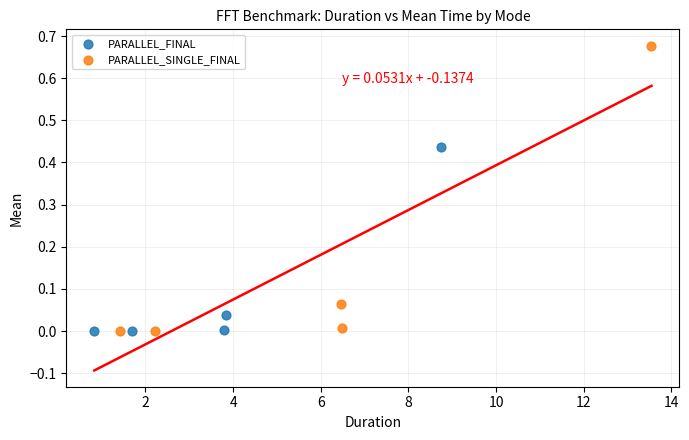

Which series has the widest spread of Y values?

PARALLEL_SINGLE_FINAL